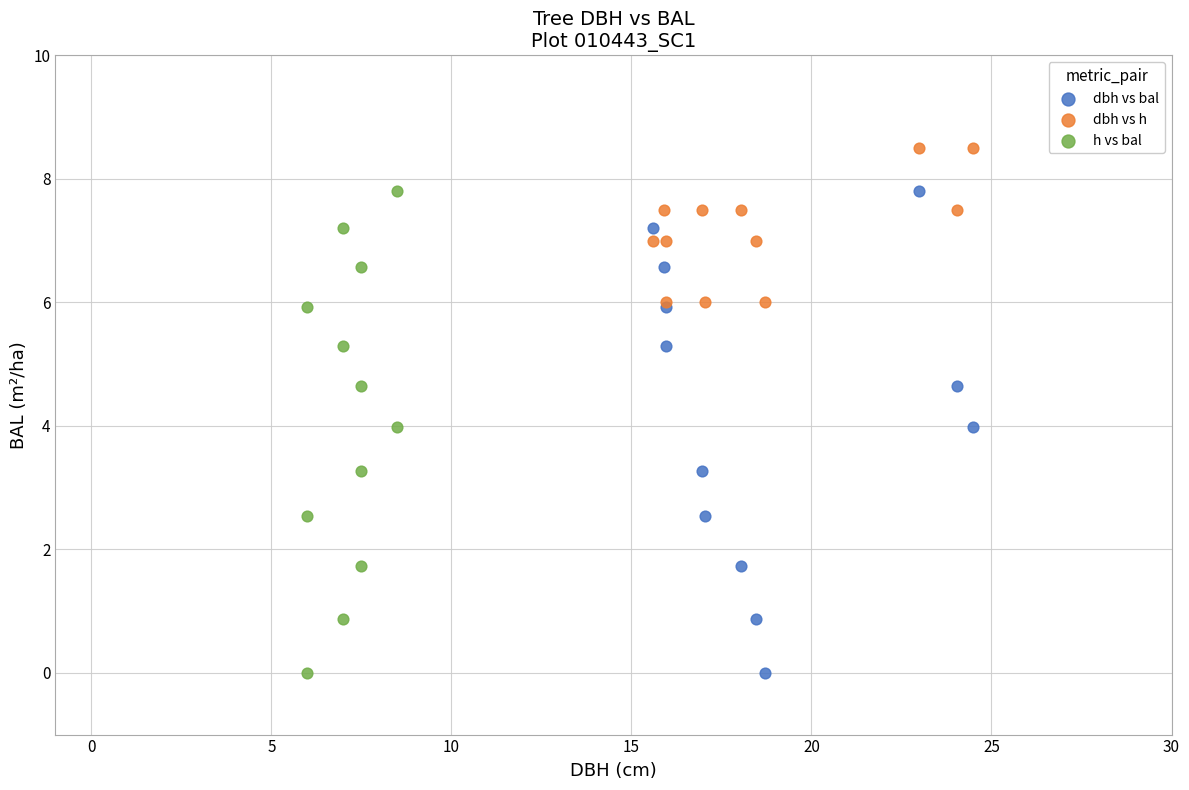

What are all the series names shown in the legend?

dbh vs bal, dbh vs h, h vs bal